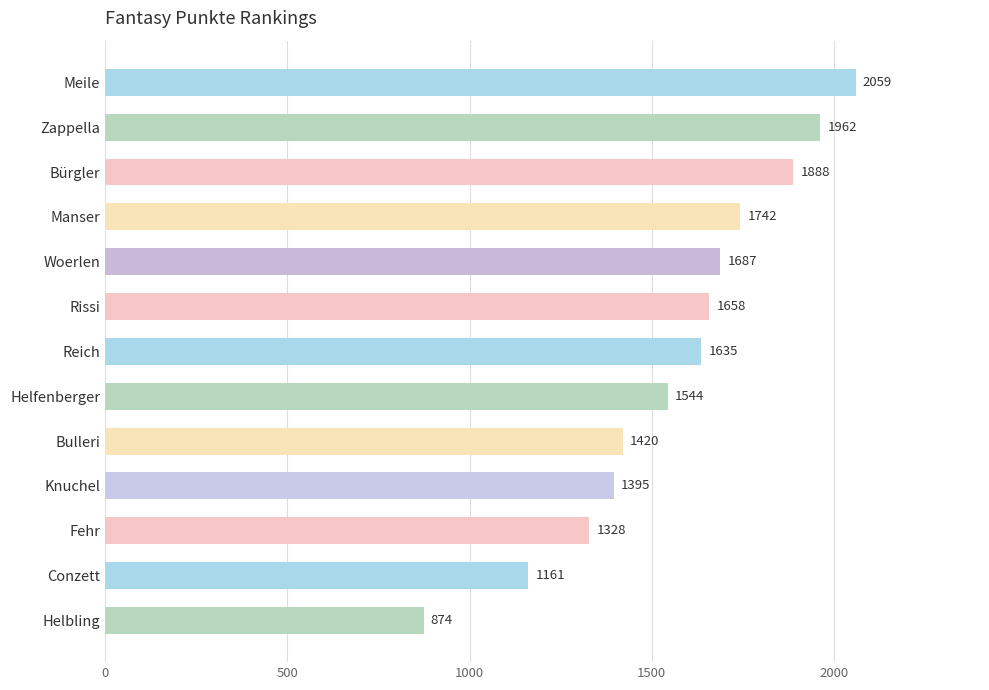

Reading top to bottom, extract all data points from this chart.

Meile=2059	Zappella=1962	Bürgler=1888	Manser=1742	Woerlen=1687	Rissi=1658	Reich=1635	Helfenberger=1544	Bulleri=1420	Knuchel=1395	Fehr=1328	Conzett=1161	Helbling=874